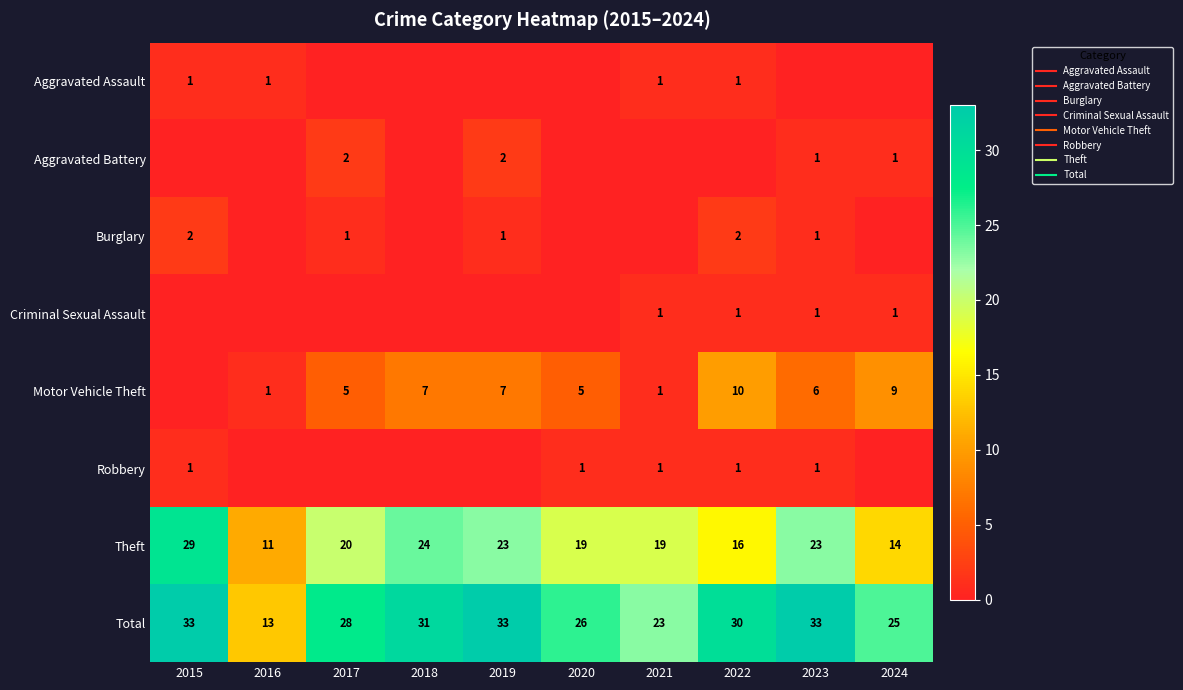

What is the sum of all Burglary values?

7